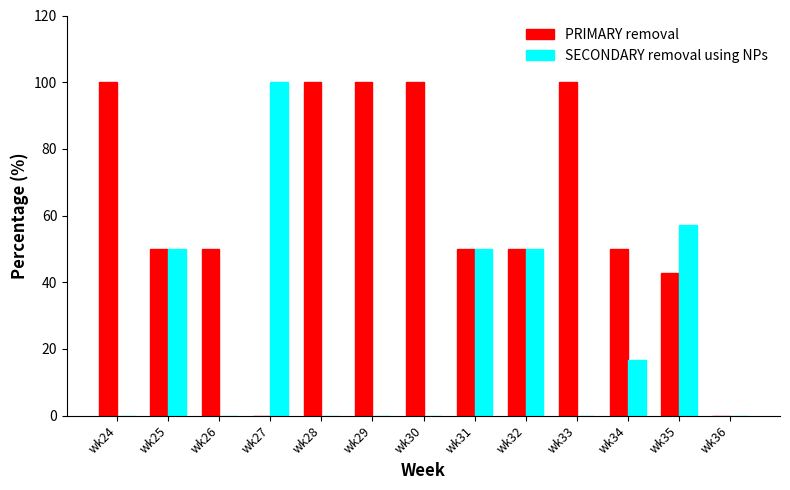

What is the maximum value shown in the chart?

100.0